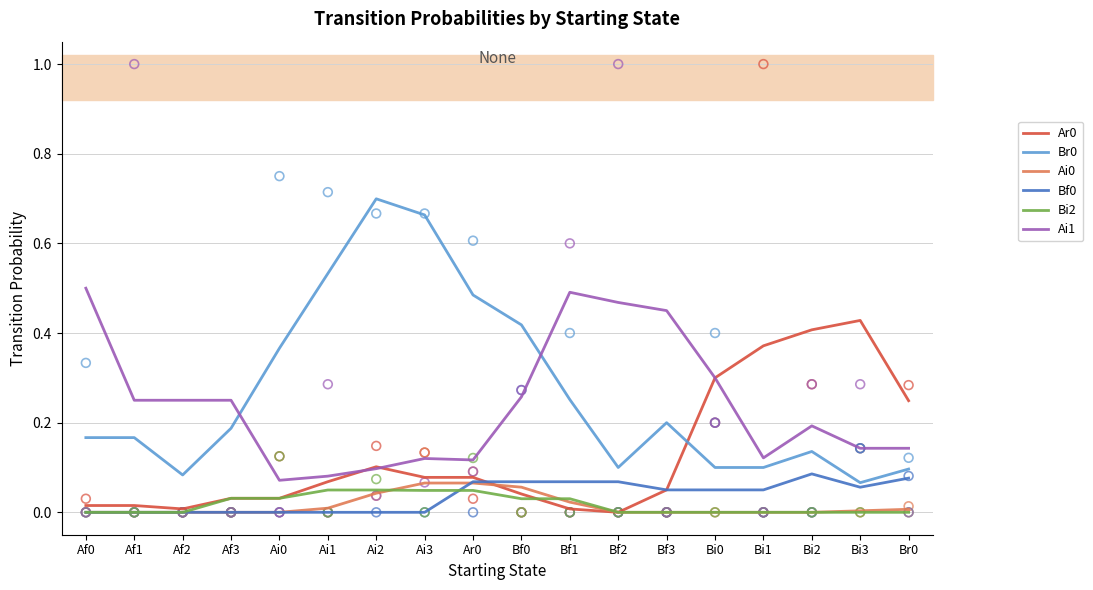

What is the total value across all series at Af2?

0.3